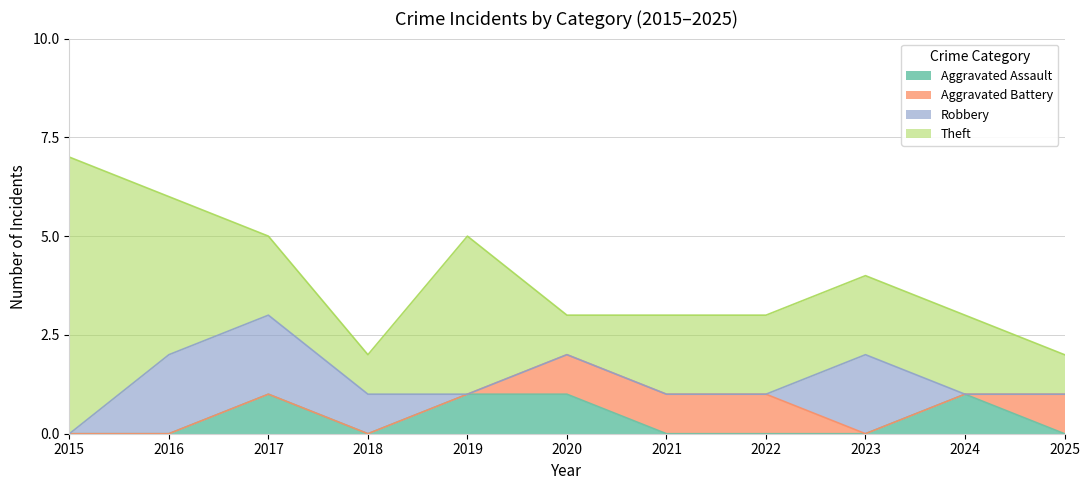

The Aggravated Assault series shows 1 at 2017. True or false?

True